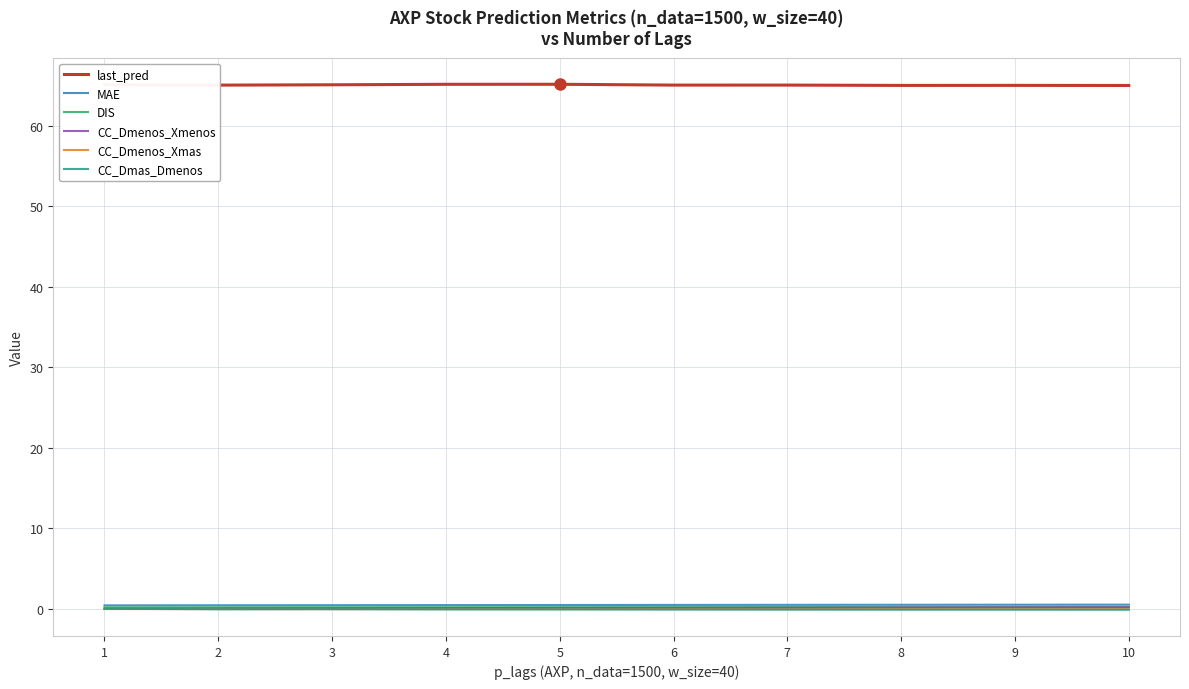

What is the difference between the second highest and minimum values in the DIS series?

0.1